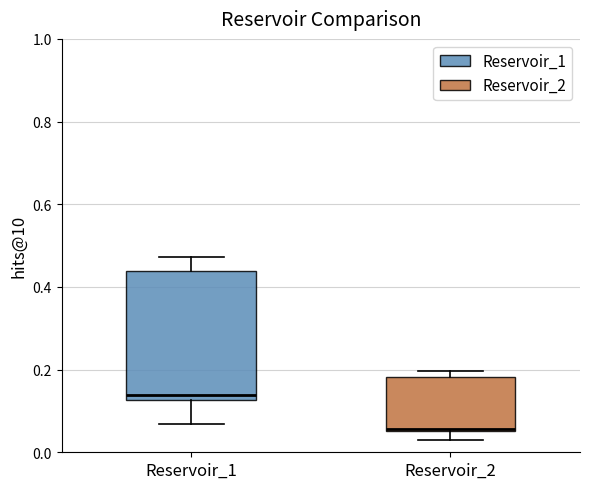

Where does the lower whisker of the box for Reservoir_1 end on the y-axis? The values are not printed on the chart, so give them approximately, as read against the axis.

0.06